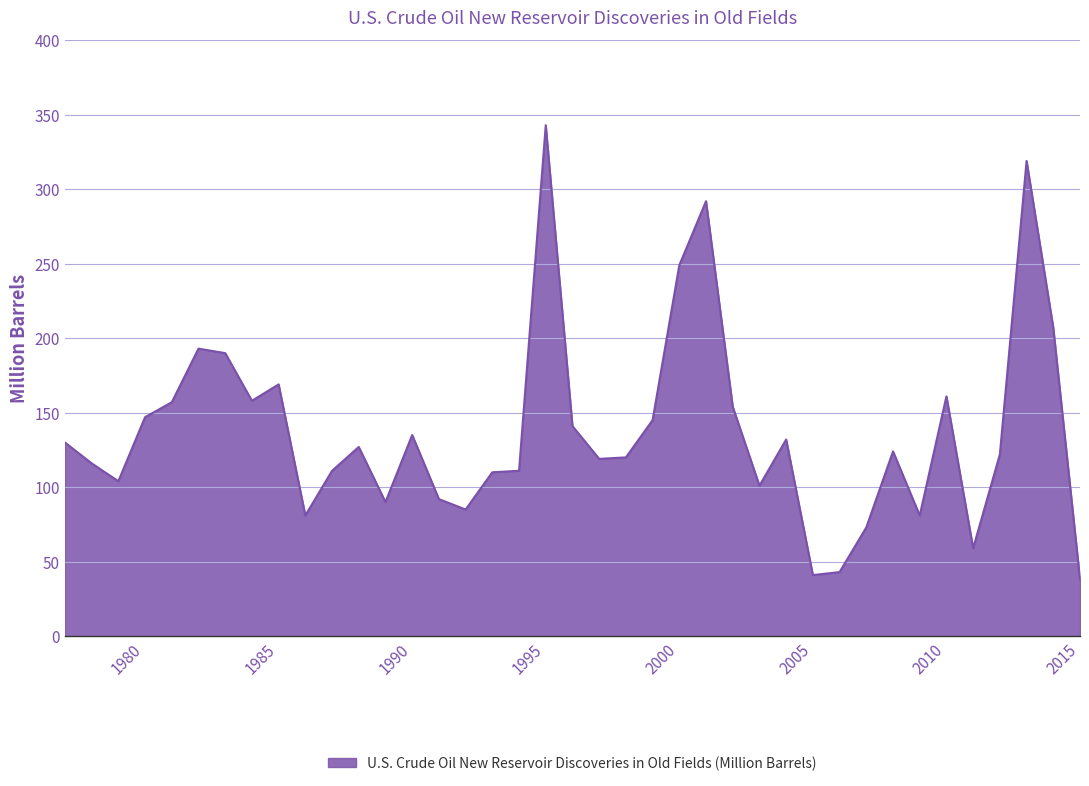

What is the minimum value shown in the chart?

38